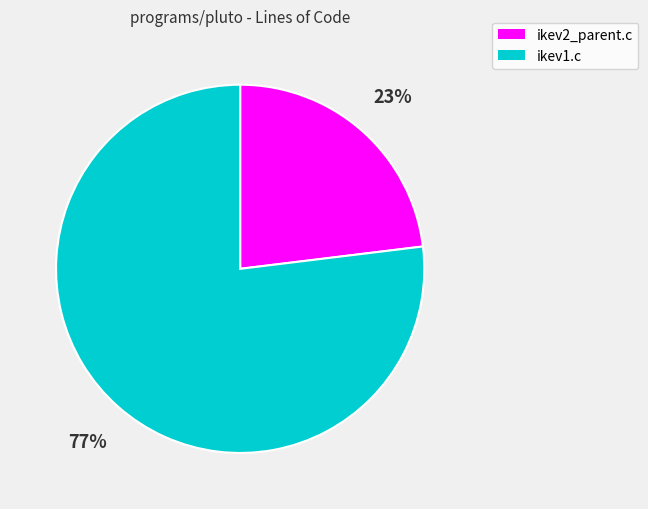

What is the smallest slice in the pie chart?

ikev2_parent.c